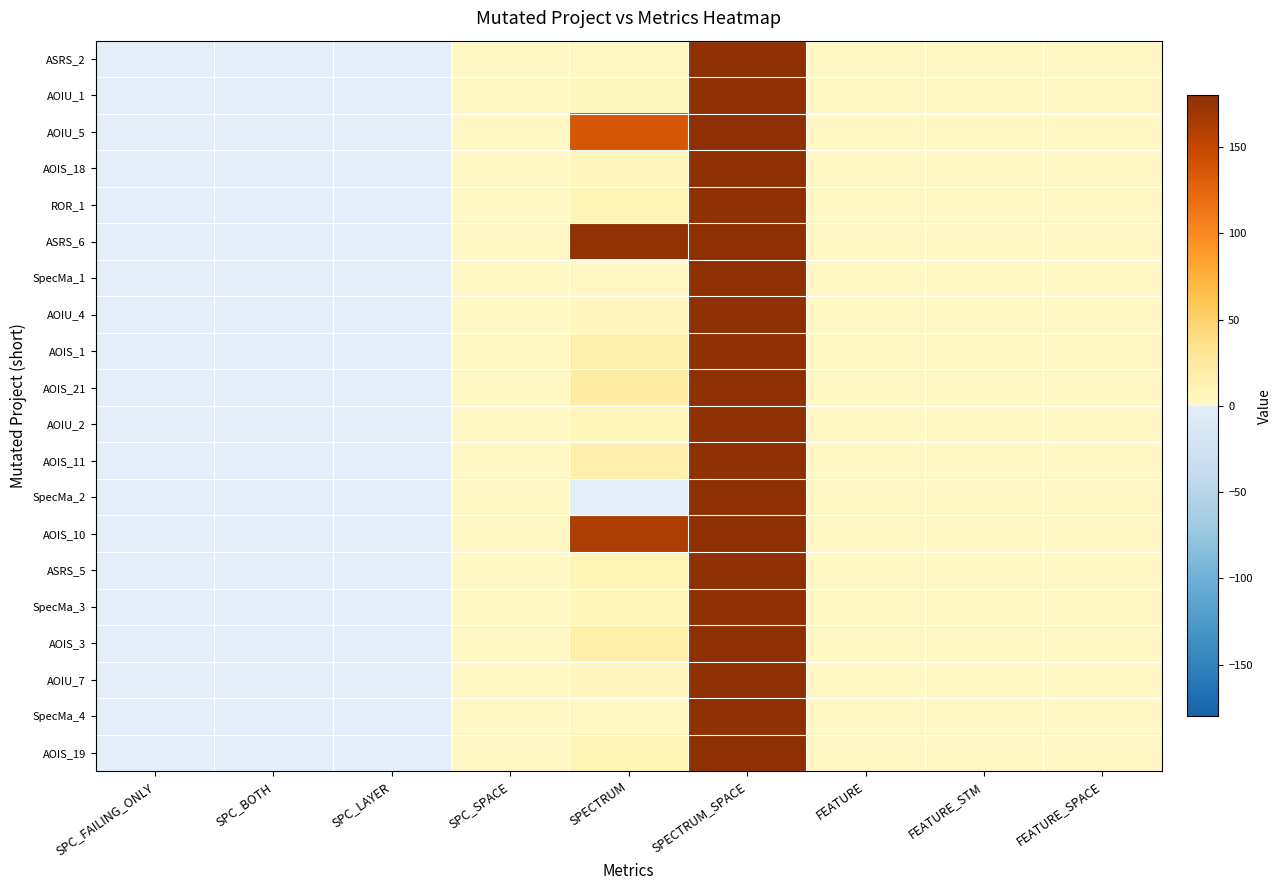

Which label corresponds to the smallest value in the chart?

SPC_FAILING_ONLY